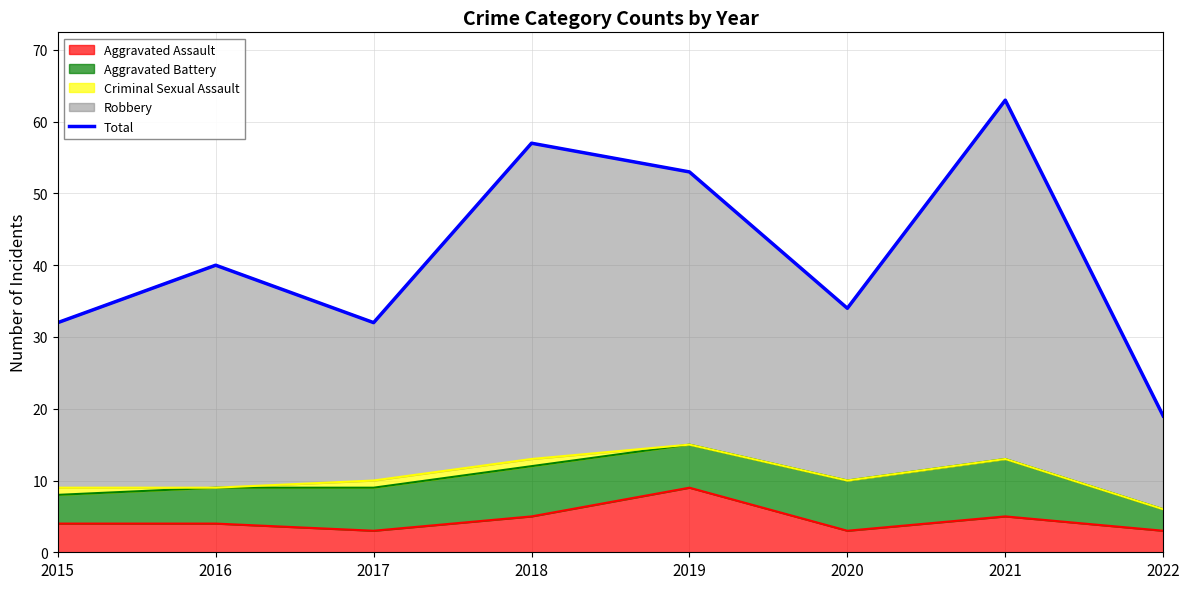

What is the approximate value at 2022, to the nearest 10?

20